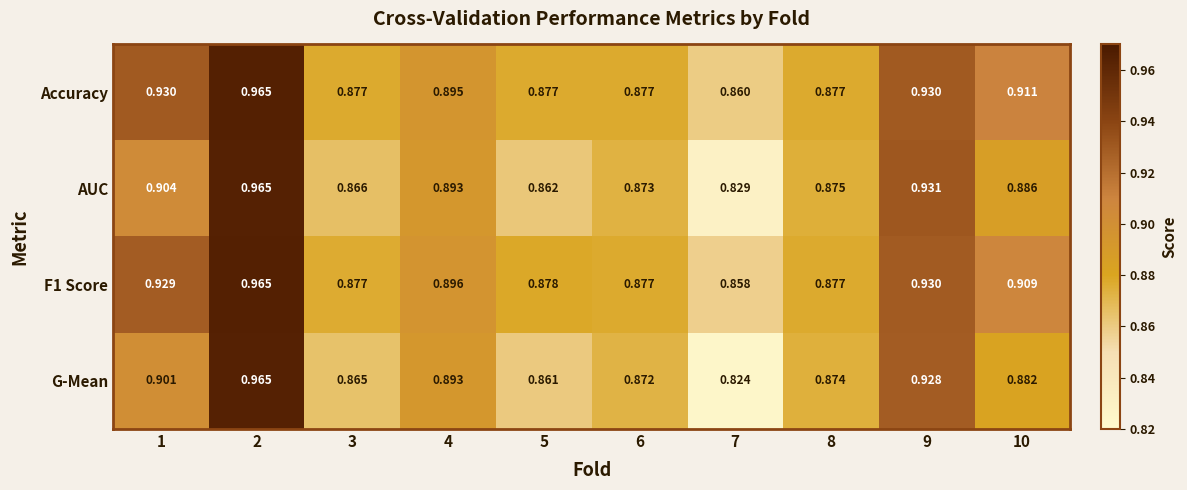

Is the value of F1 Score at 4 greater than the value of Accuracy at 3?

Yes